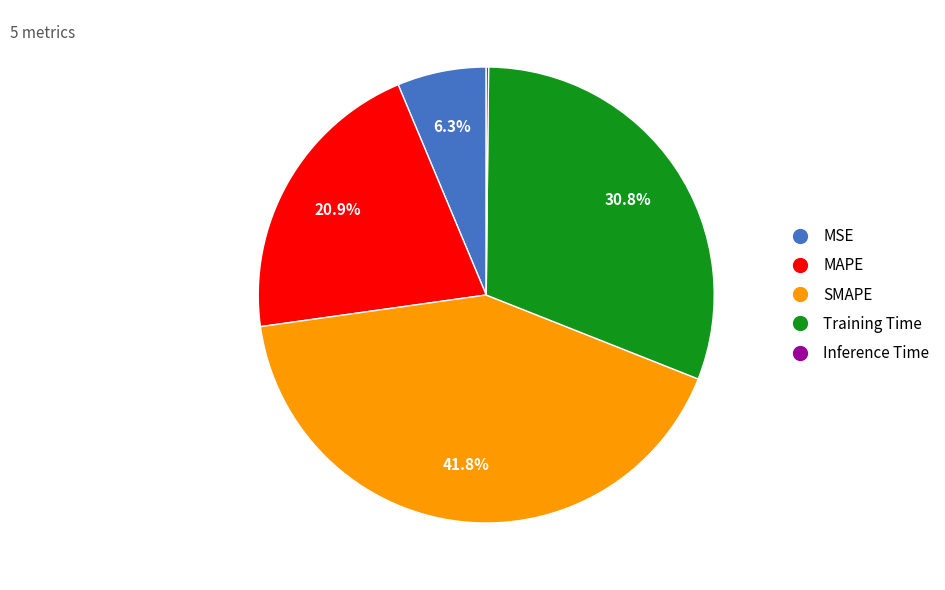

Does Training Time account for over 50% of the chart?

No